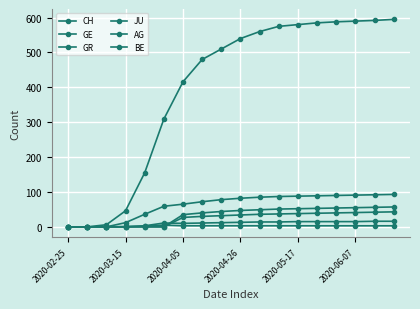

Count the number of categories in the chart.

18